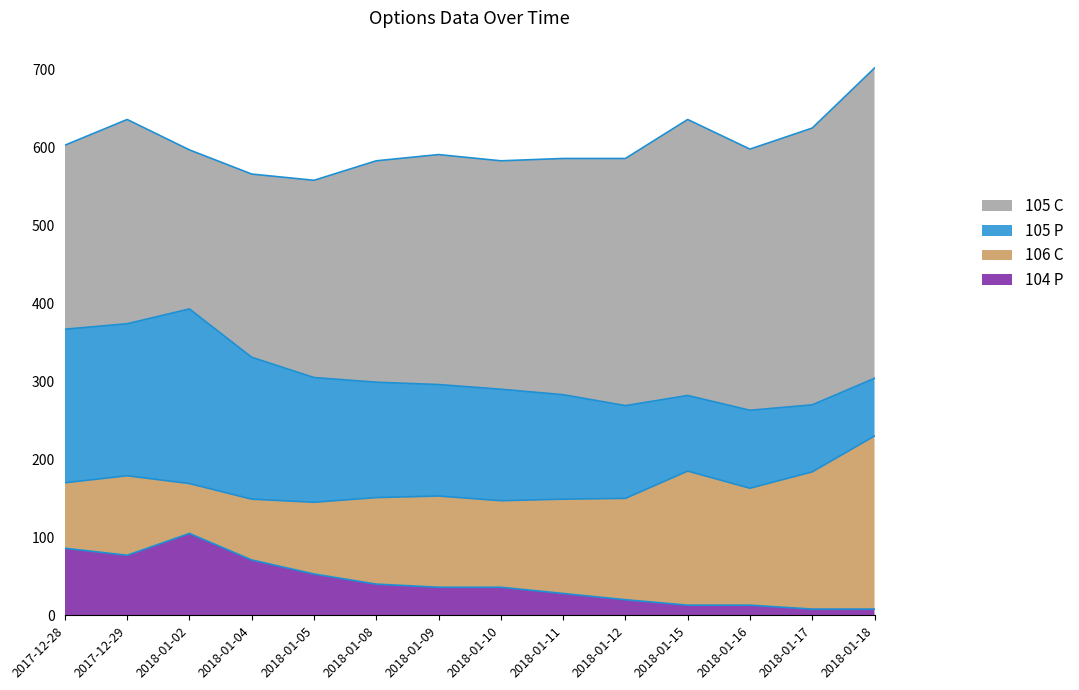

Does the chart display data point markers on the line(s)?

No